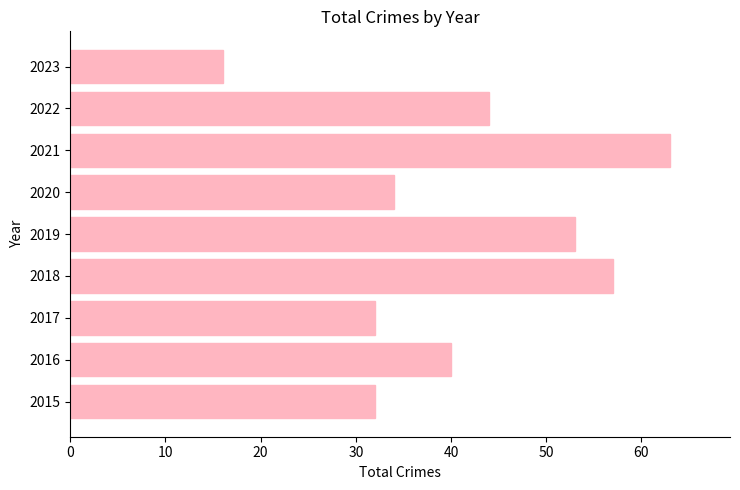

How many data points are less than 40?

4